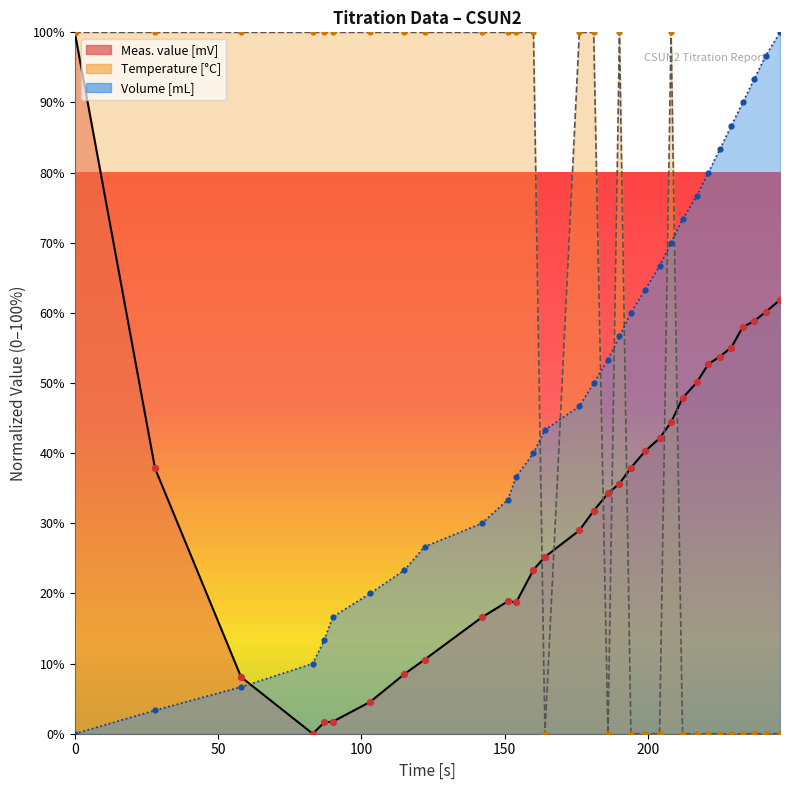

What are all the series names shown in the legend?

Meas. value [mV], Temperature [°C], Volume [mL]